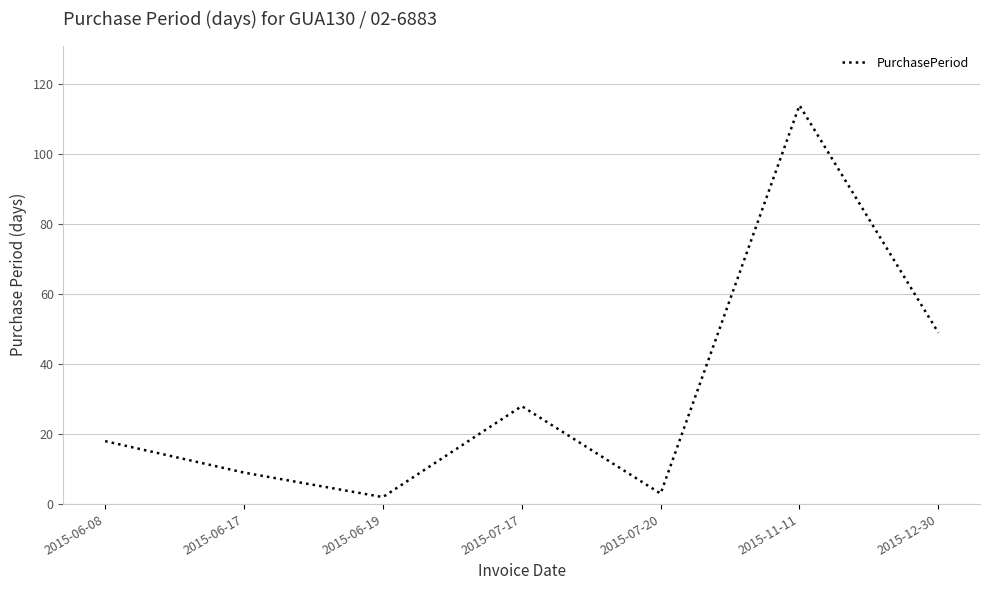

Which has a higher value, 2015-07-20 or 2015-06-08?

2015-06-08